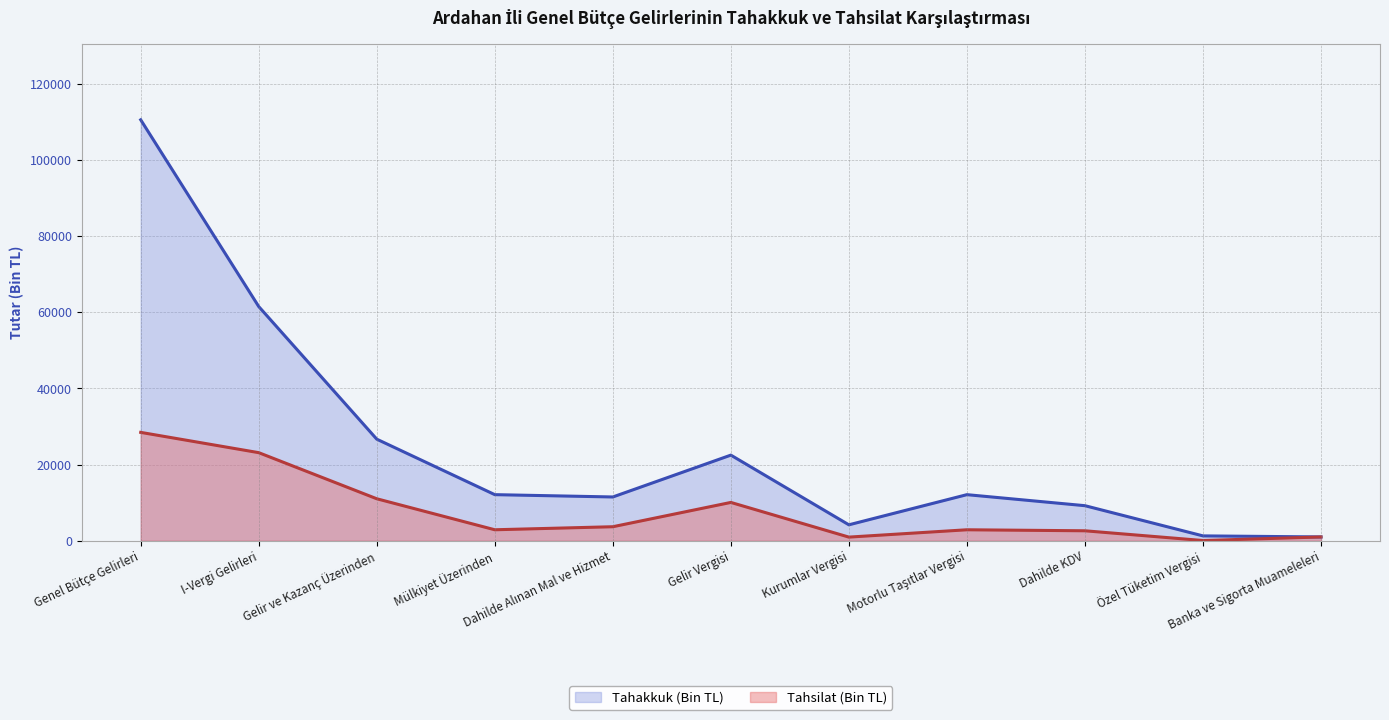

What is the sum of all Tahakkuk (Bin TL) values?

272601